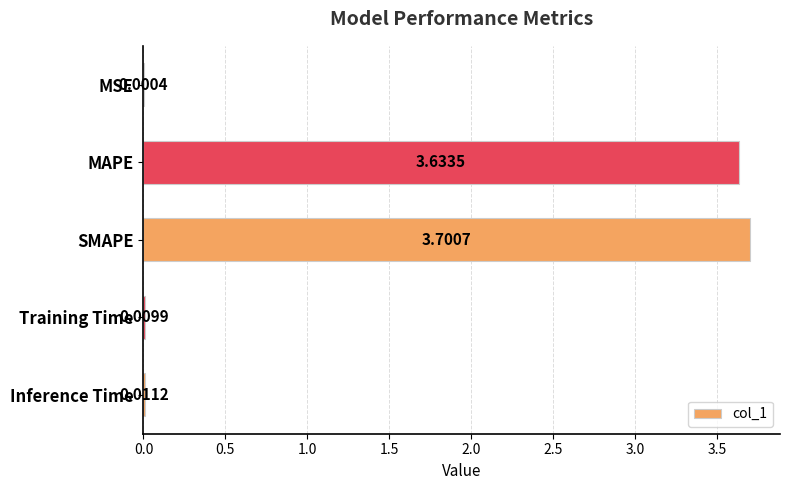

Where is the data nearest to the value 1?

Inference Time